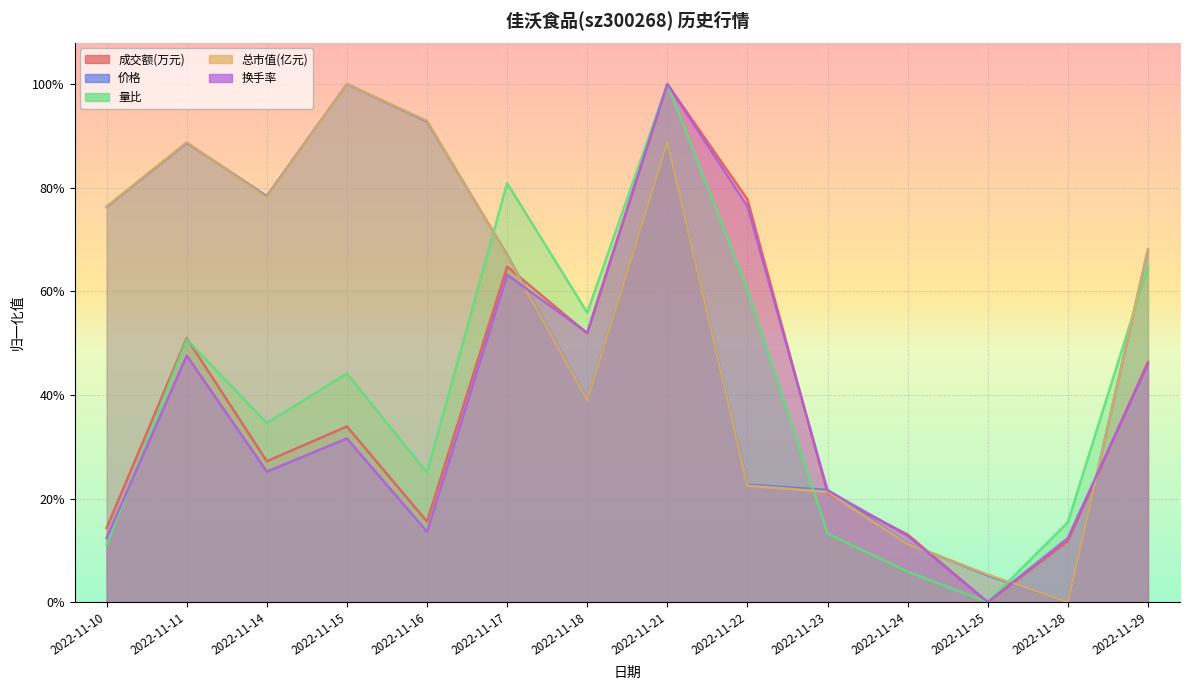

At which category does the chart reach its peak across all series?

2022-11-21